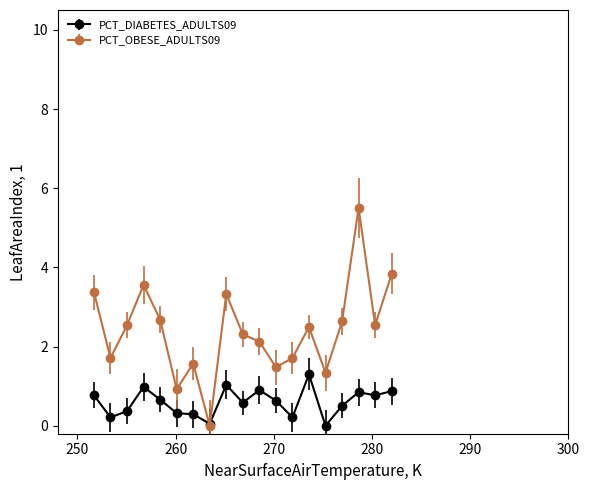

What are all the series names shown in the legend?

PCT_DIABETES_ADULTS09, PCT_OBESE_ADULTS09